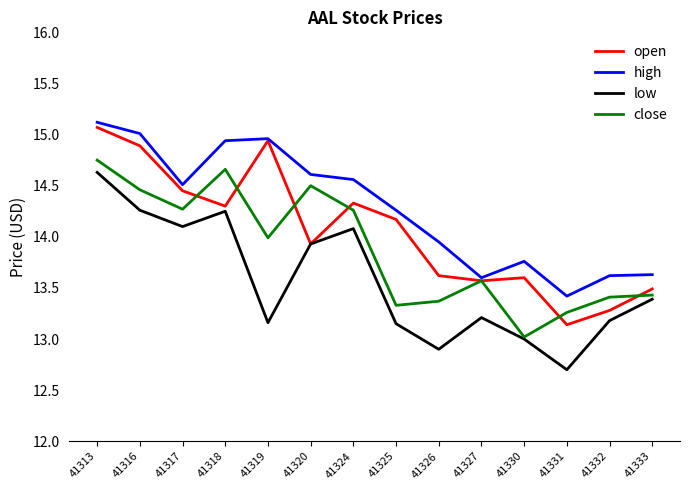

What is the spread (max minus min) of values at 41332?

0.4